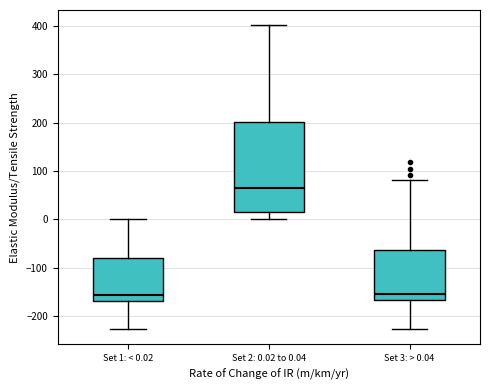

Where does the median line of the box for Set 2: 0.02 to 0.04 sit on the y-axis? The values are not printed on the chart, so give them approximately, as read against the axis.

70